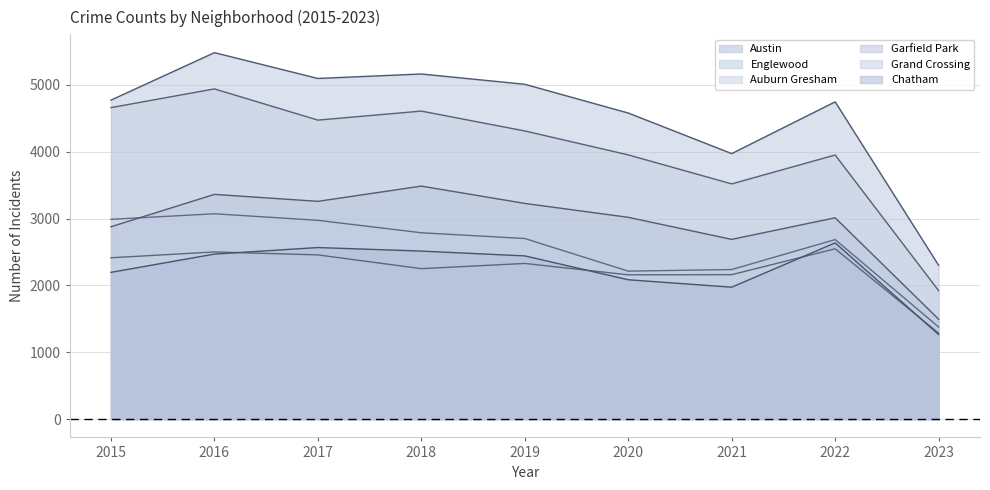

Reading right to left, transcribe all the data shown in this chart.

Austin: 2023=2300	2022=4745	2021=3971	2020=4578	2019=5008	2018=5162	2017=5095	2016=5481	2015=4771
Englewood: 2023=1921	2022=3950	2021=3518	2020=3952	2019=4310	2018=4607	2017=4472	2016=4939	2015=4659
Auburn Gresham: 2023=1377	2022=2685	2021=2237	2020=2213	2019=2701	2018=2787	2017=2973	2016=3071	2015=2988
Garfield Park: 2023=1494	2022=3011	2021=2688	2020=3018	2019=3226	2018=3485	2017=3257	2016=3361	2015=2877
Grand Crossing: 2023=1286	2022=2547	2021=2160	2020=2158	2019=2328	2018=2250	2017=2456	2016=2500	2015=2413
Chatham: 2023=1265	2022=2636	2021=1973	2020=2084	2019=2441	2018=2513	2017=2566	2016=2468	2015=2195